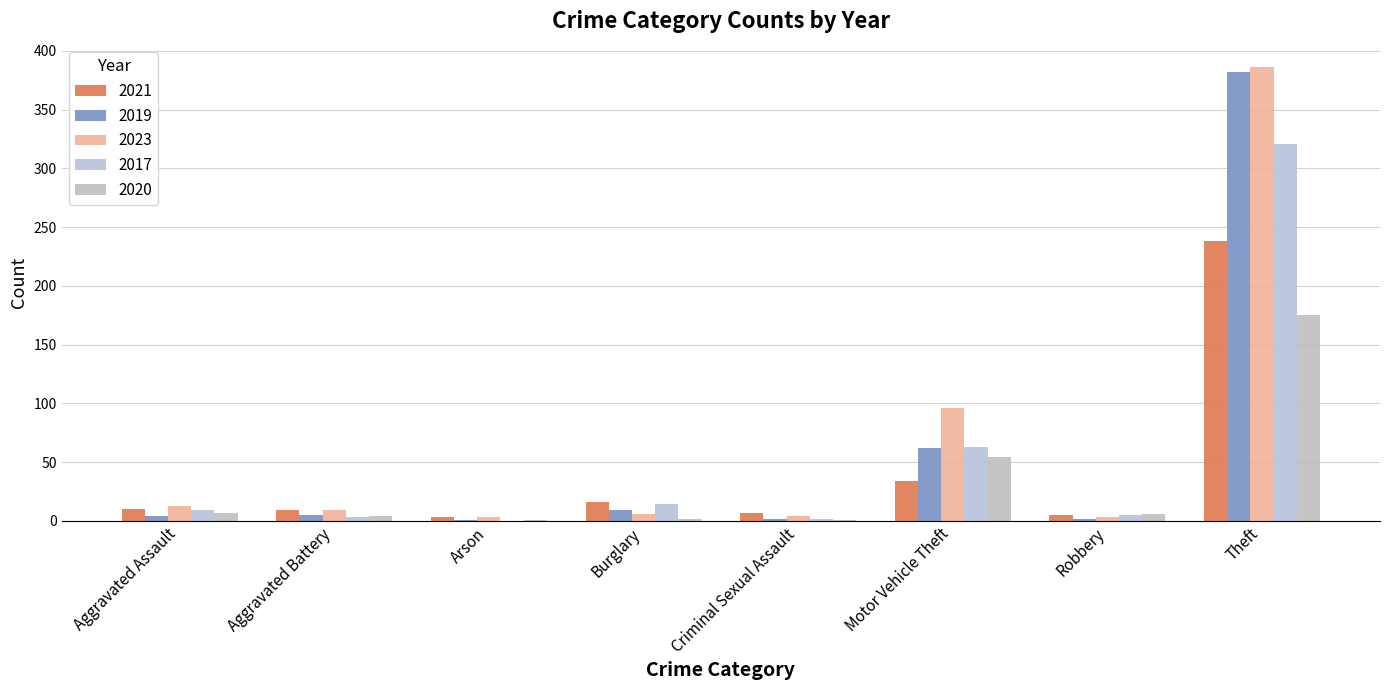

Where does the 2023 series first go above 9?

Aggravated Assault